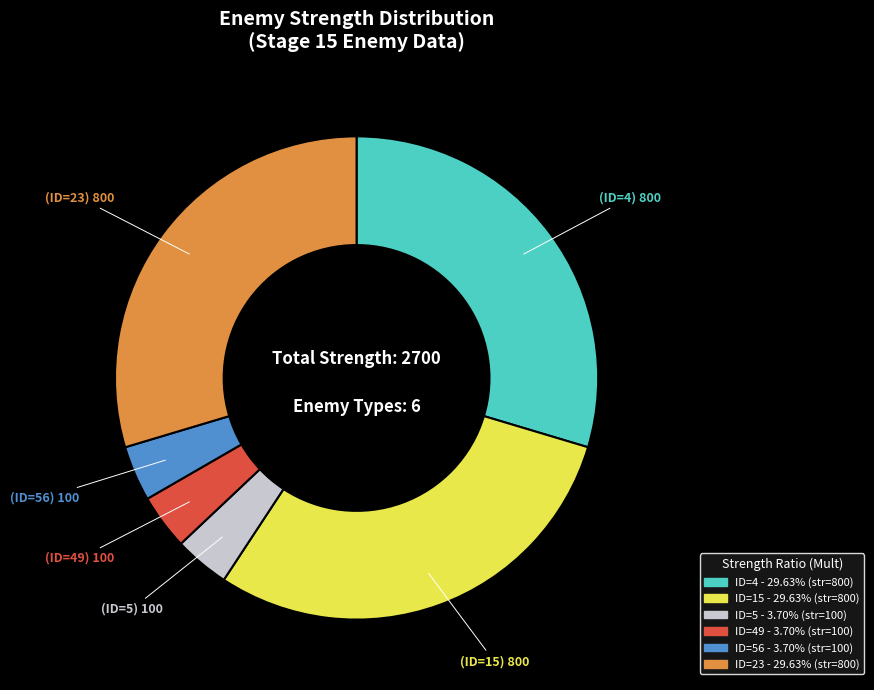

Is there any slice that represents more than half of the pie?

No